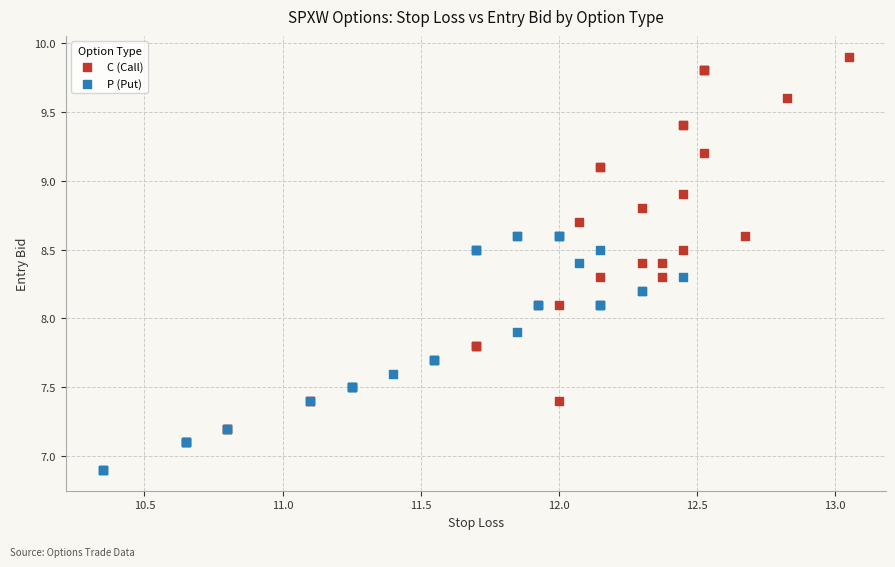

What are all the series names shown in the legend?

C (Call), P (Put)